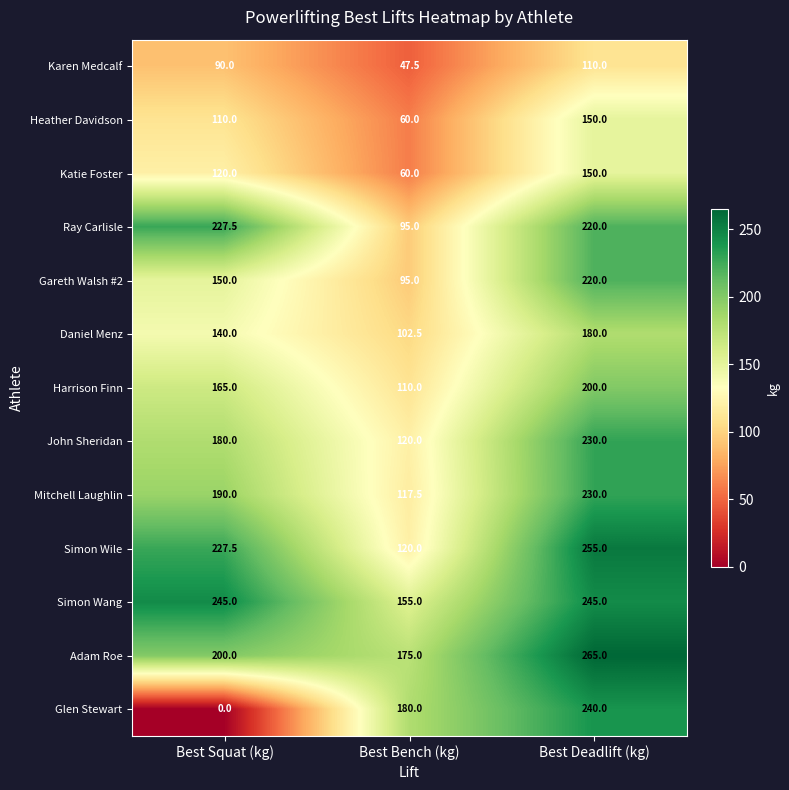

Is it true that Katie Foster equals 220.1 at Best Deadlift (kg)?

False